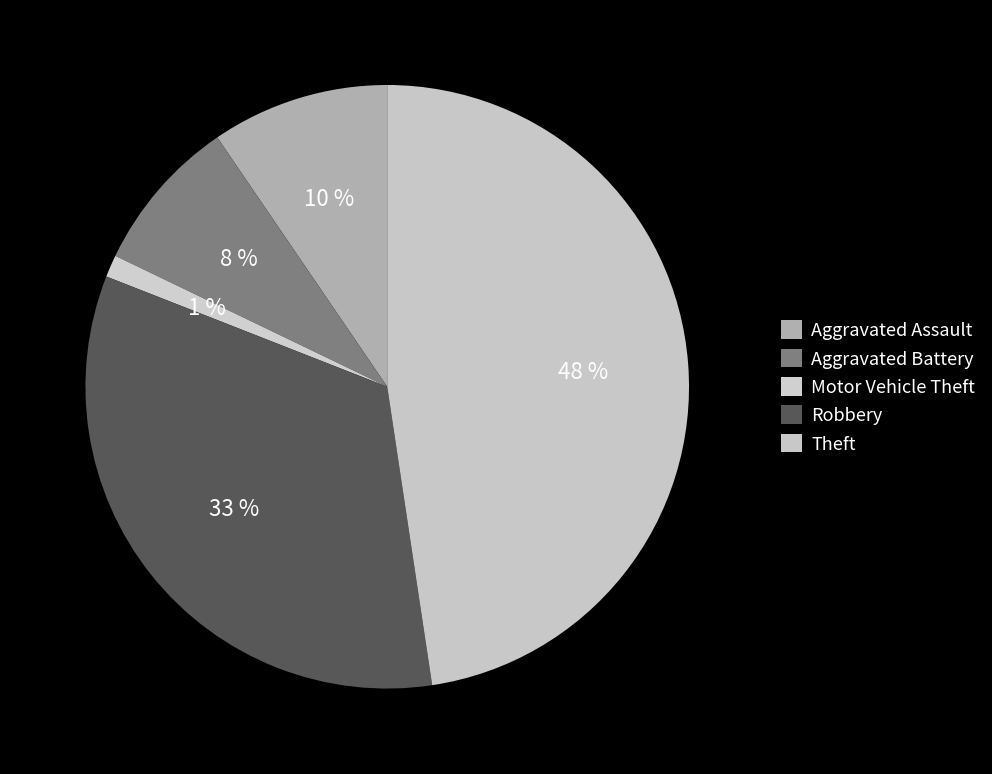

How many segments does this pie chart have?

5